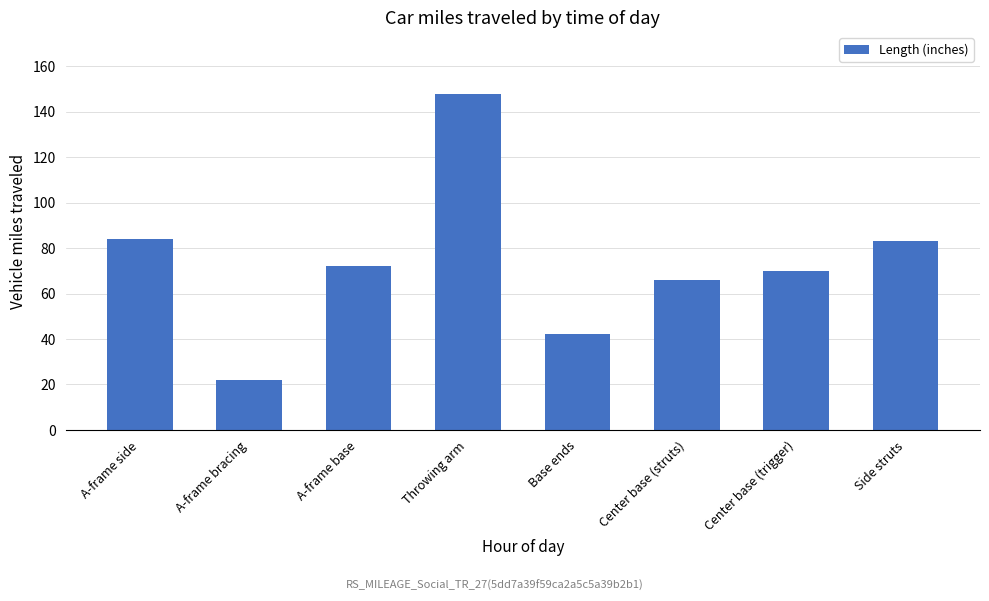

What is the difference between the values at A-frame side and Center base (struts)?

18